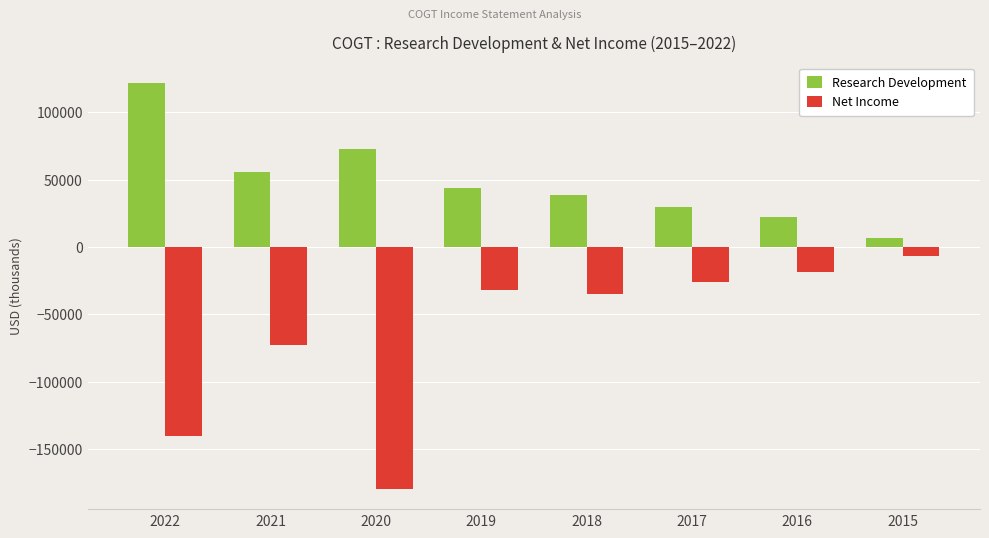

Reading left to right, what are all the values shown in this chart?

Research Development: 2022=121600	2021=55900	2020=72600	2019=43700	2018=38300	2017=29800	2016=22000	2015=6900
Net Income: 2022=-140200	2021=-72300	2020=-179200	2019=-31800	2018=-34500	2017=-25600	2016=-18200	2015=-6600